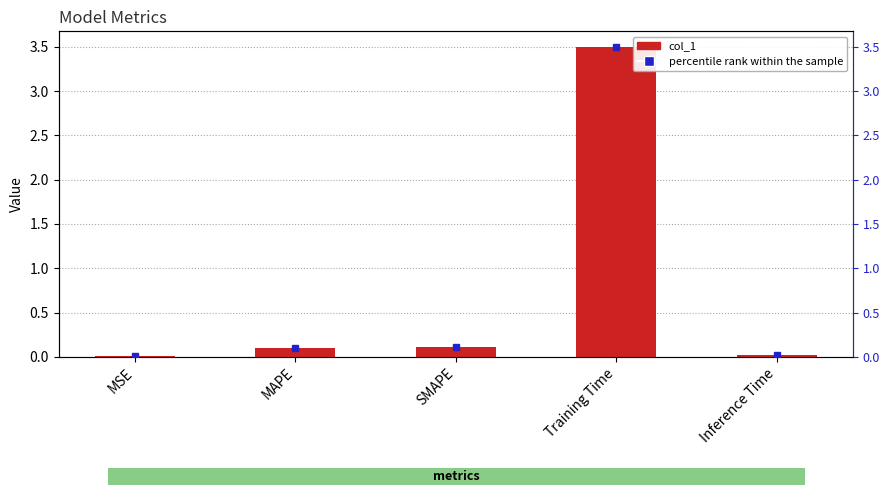

What is the label of the 1st bar from the right?

Inference Time